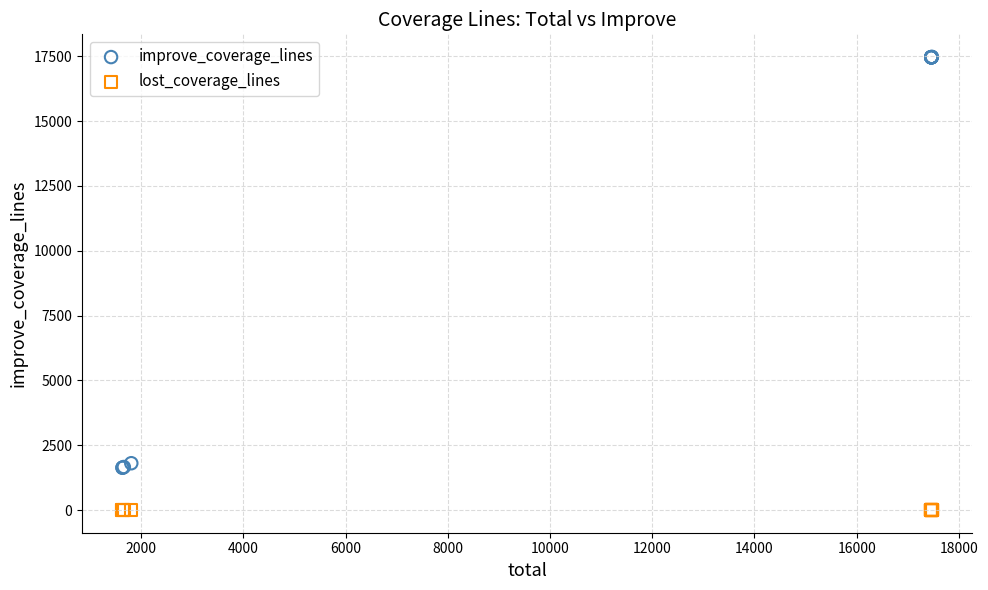

Which series contains the lowest Y value?

lost_coverage_lines